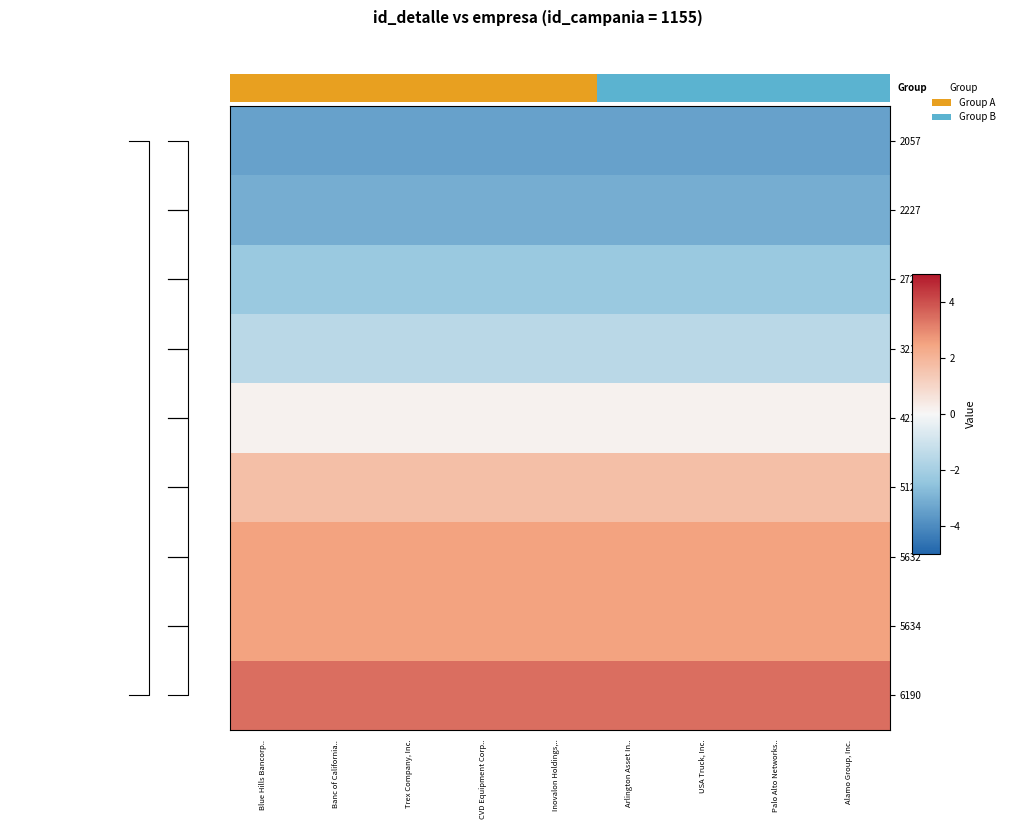

At which label does 2227 reach its minimum?

Blue Hills Bancorp..